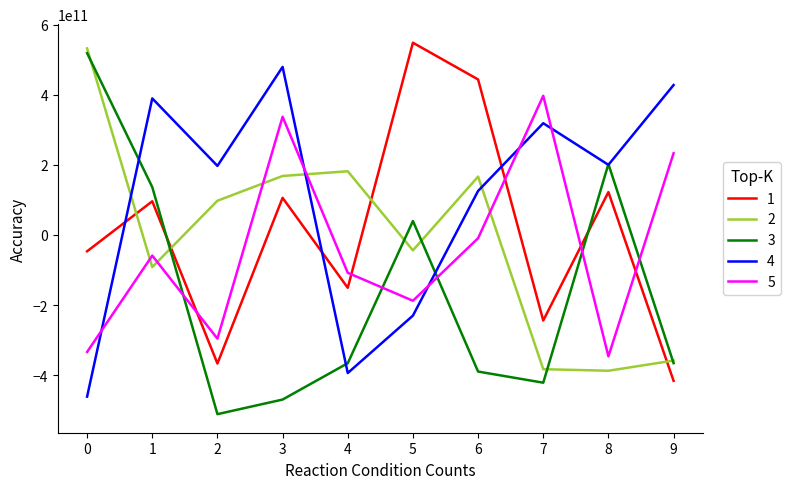

Which series has the largest total across all categories?

4